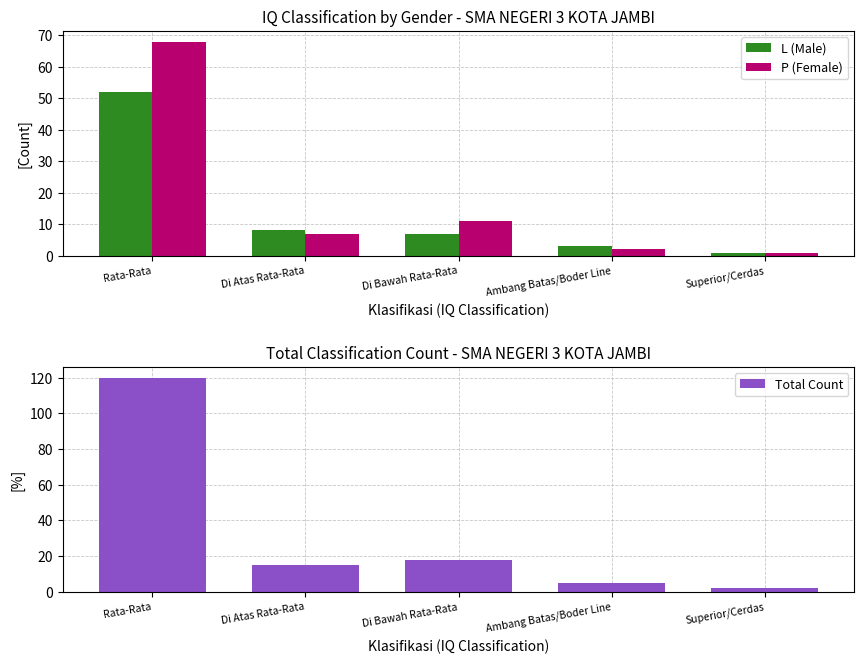

Which series has the largest range (max minus min)?

Total Count